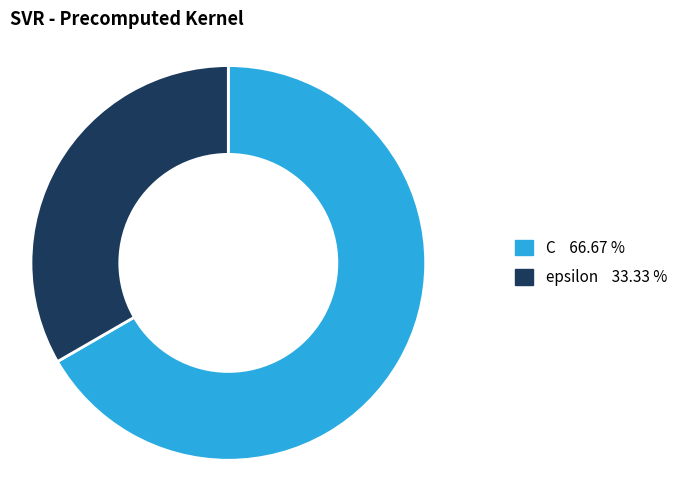

What is the ratio of the value at C to the value at epsilon?

2.0